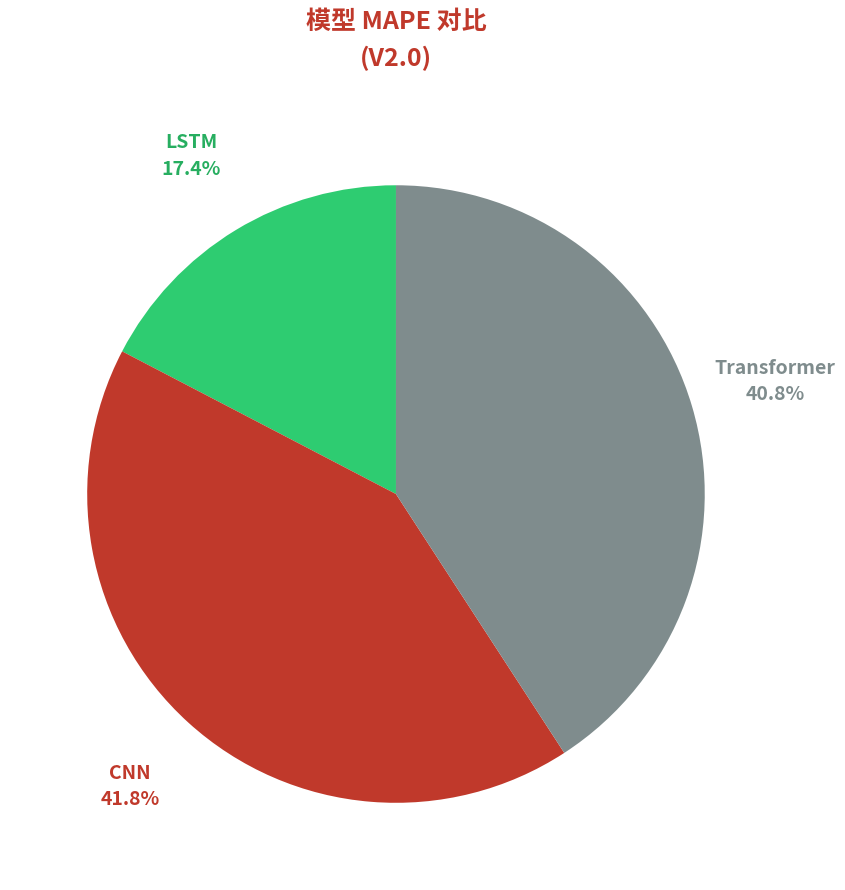

Does any single category account for the majority?

No